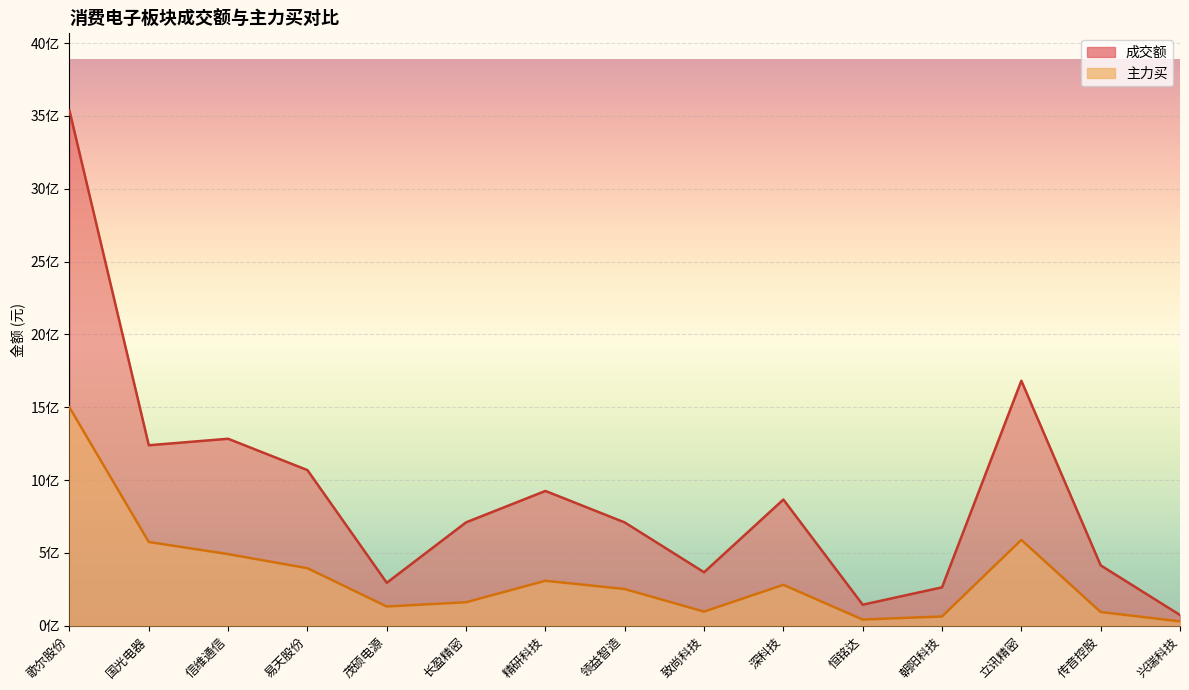

True or false: 主力买 has more than 1 interior local peaks.

True